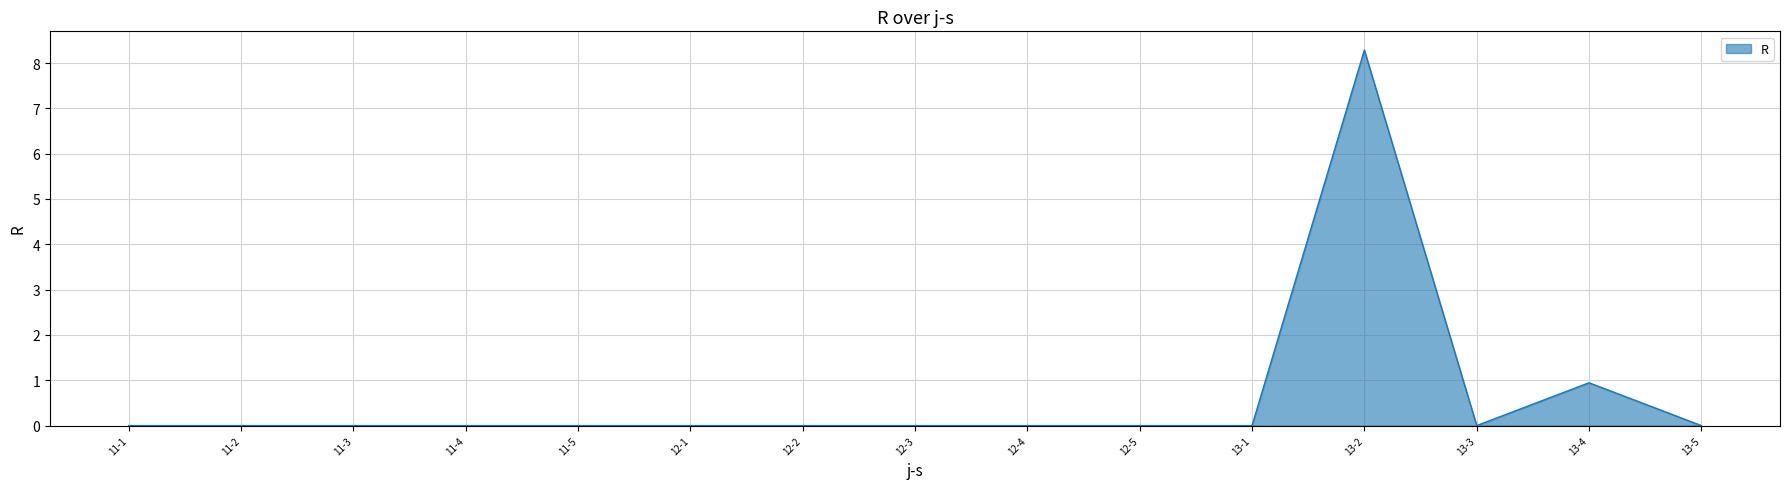

What is the maximum value shown in the chart?

8.3